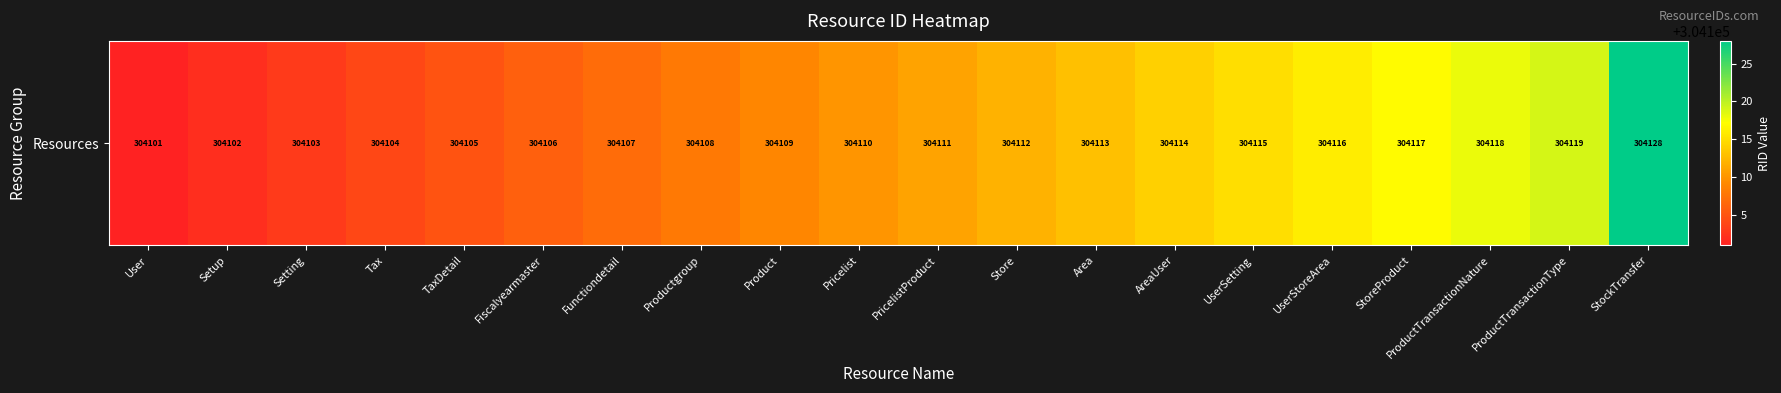

Rank the categories by value from lowest to highest.

User, Setup, Setting, Tax, TaxDetail, Fiscalyearmaster, Functiondetail, Productgroup, Product, Pricelist, PricelistProduct, Store, Area, AreaUser, UserSetting, UserStoreArea, StoreProduct, ProductTransactionNature, ProductTransactionType, StockTransfer